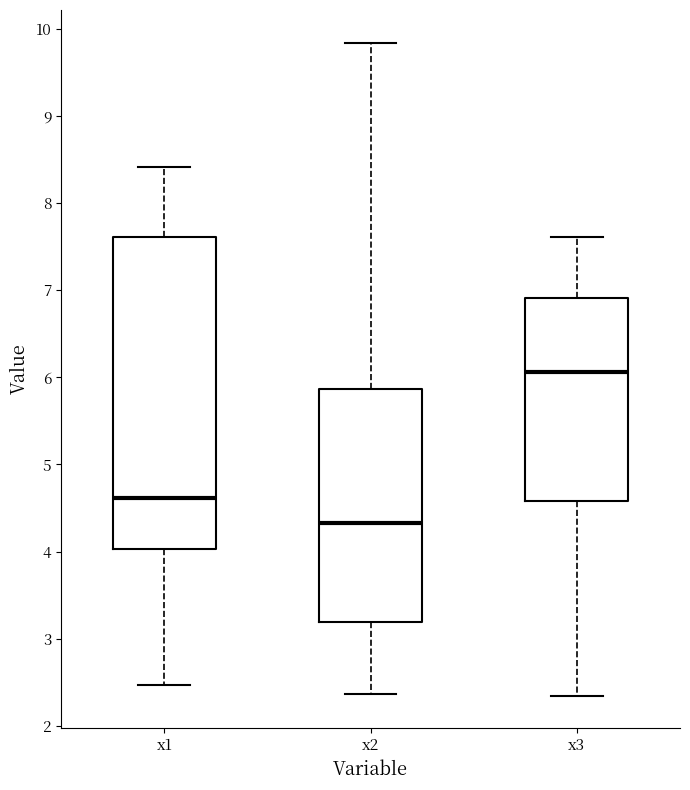

Reading left to right, read every box against the y-axis: the position of its median line, the range the box covers, and the ends of its whiskers. The values are not printed on the chart, so give them approximately, as read against the axis.

x1: median 4.6, box 4.0 to 7.6, whiskers 2.5 to 8.4
x2: median 4.3, box 3.2 to 5.9, whiskers 2.4 to 9.8
x3: median 6.1, box 4.6 to 6.9, whiskers 2.3 to 7.6